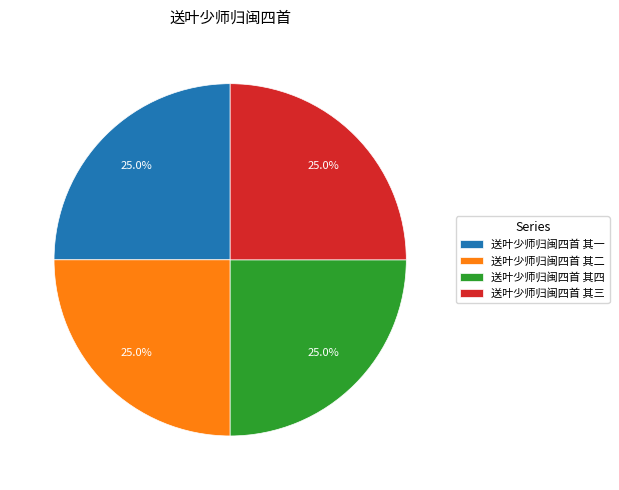

To the nearest percent, what is the average slice percentage?

25%